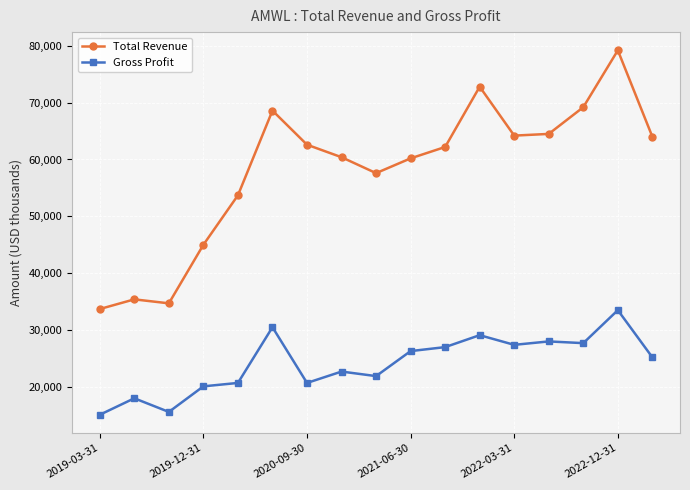

What is the difference between the maximum and minimum values in the Gross Profit series?

18400